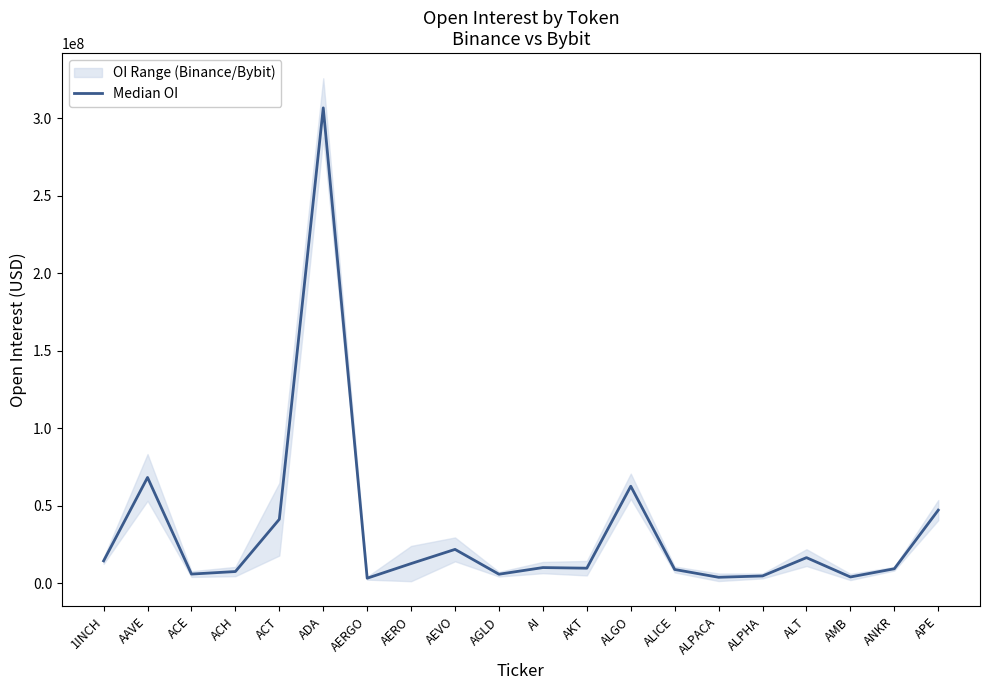

What is the value of the 13th point from the left?

62499808.5